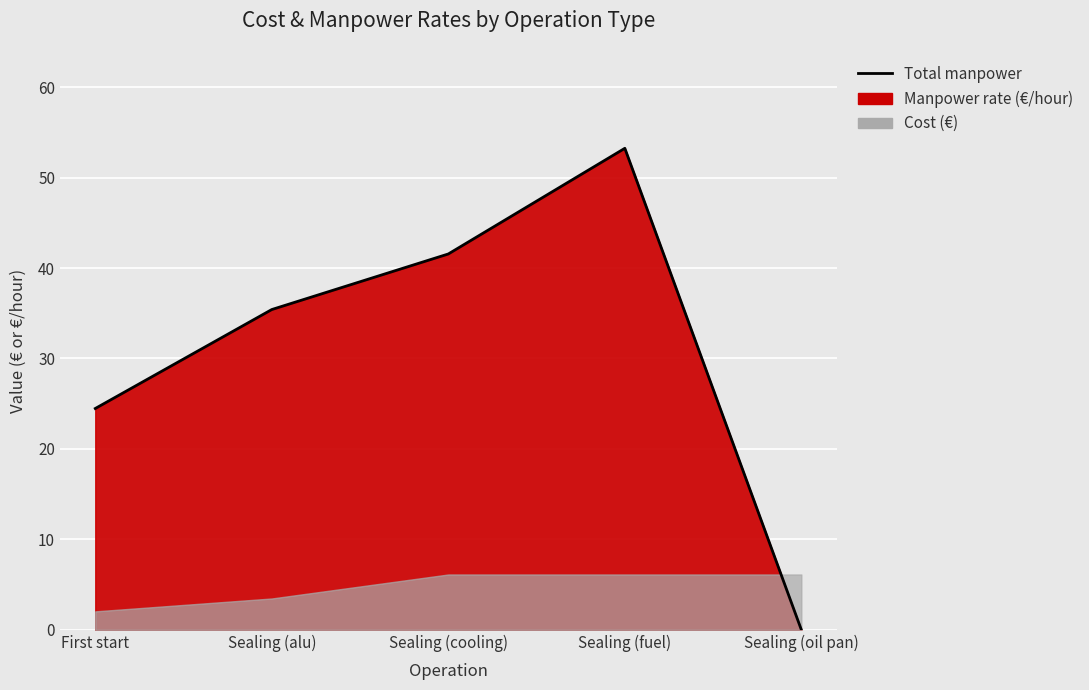

Reading left to right, extract all data points from this chart.

24.5	35.4	41.6	53.2	0.0